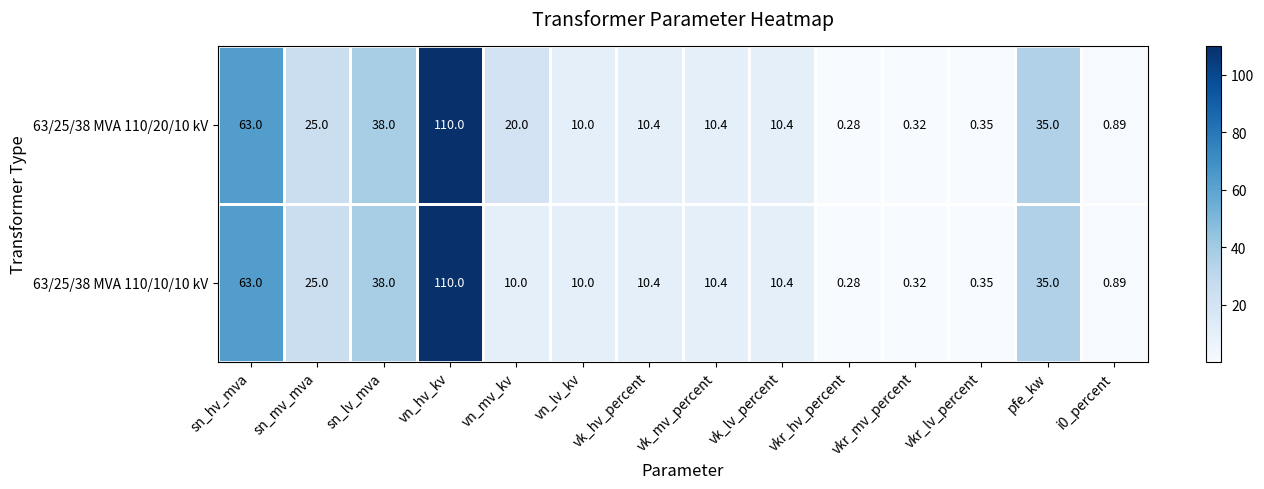

Where does the 63/25/38 MVA 110/10/10 kV series first go above 10?

sn_hv_mva